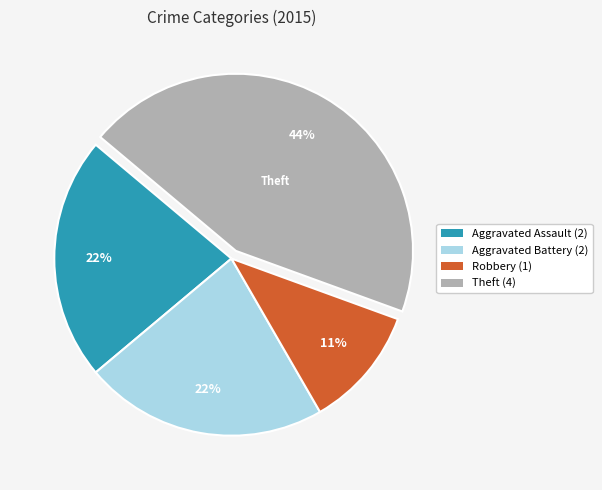

Is there any slice that represents more than half of the pie?

No